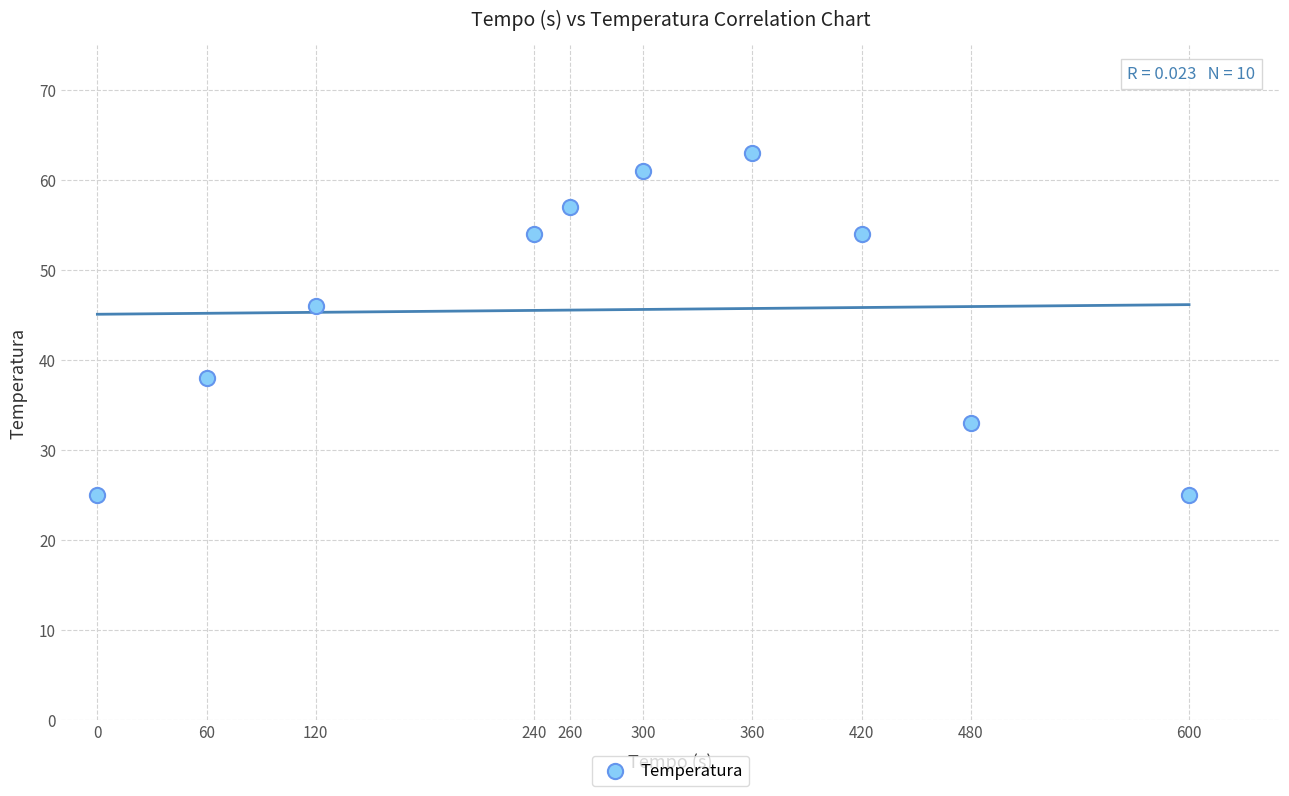

What Y value in the scatter plot is closest to 44?

46